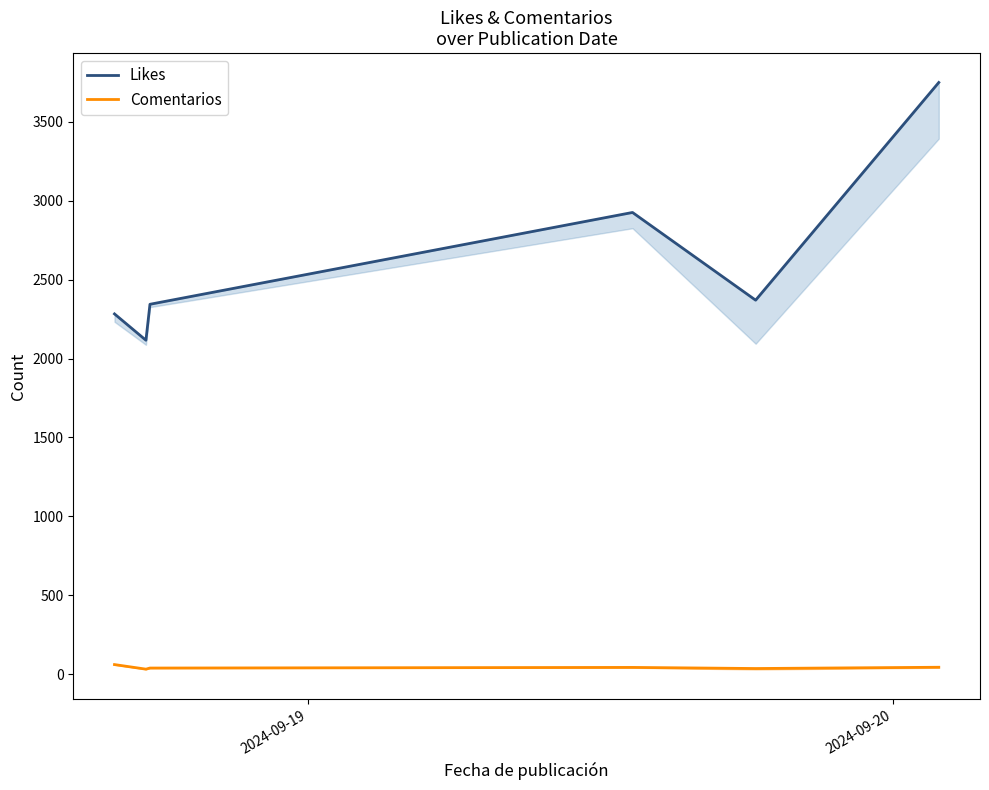

What is the minimum value for Likes?

2116